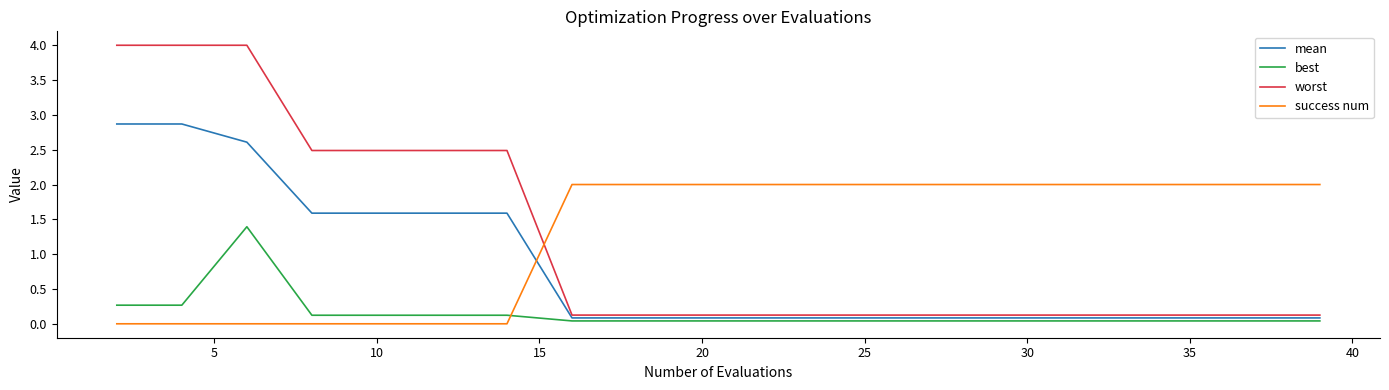

Which series has the largest total across all categories?

success num